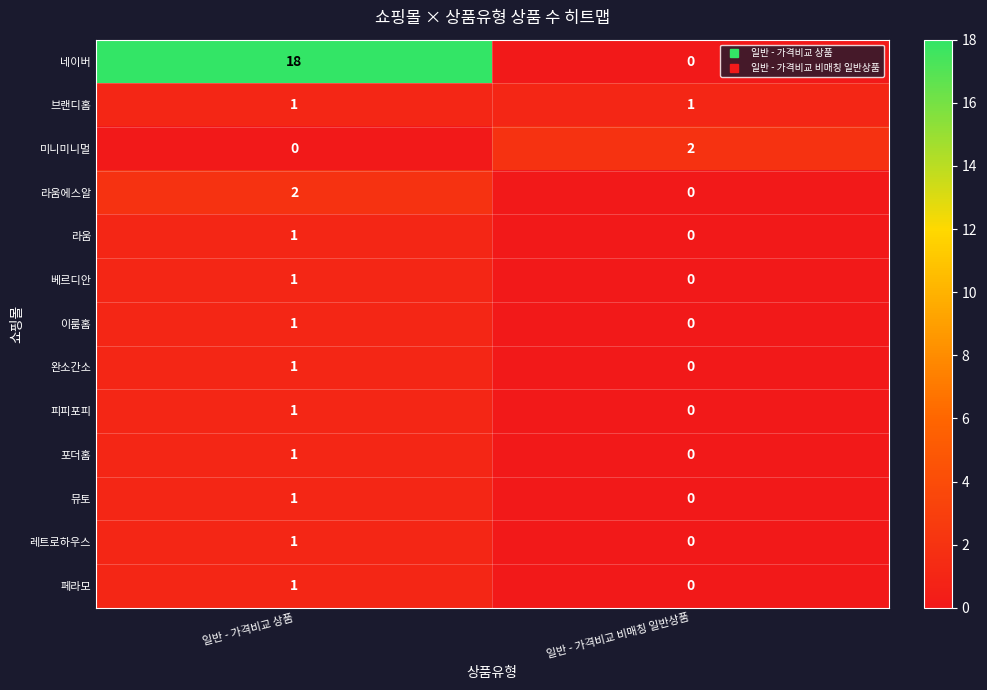

At which category does the chart reach its peak across all series?

일반 - 가격비교 상품